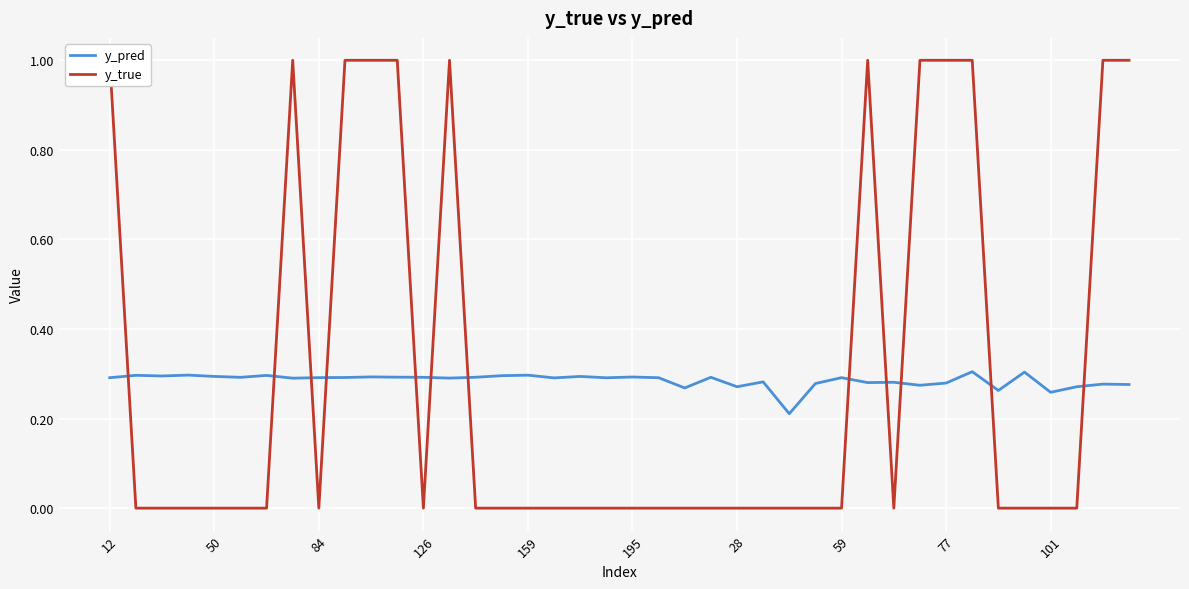

How many intersections are there between y_true and y_pred?

12